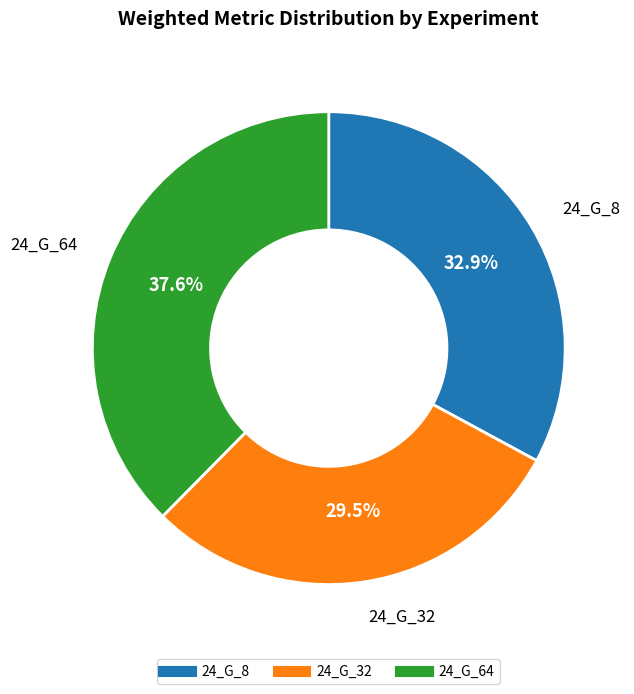

Is 24_G_32 the majority of the pie?

No